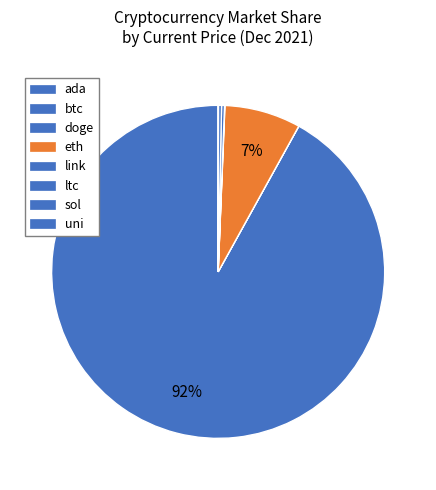

Do eth and uni together represent more than half of the pie?

No